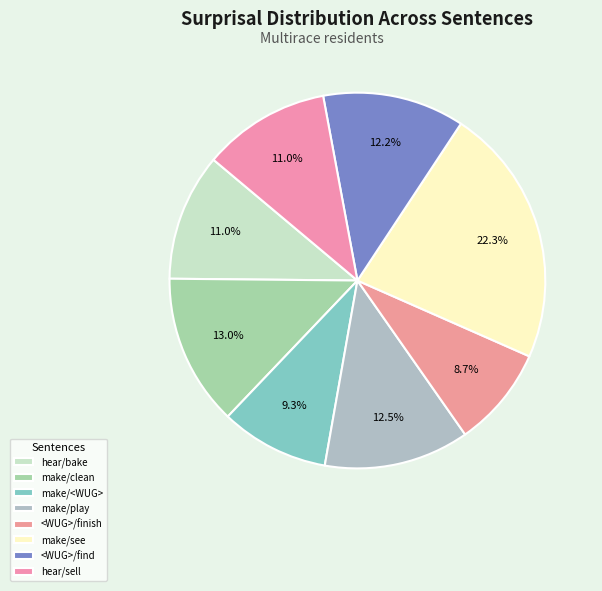

Count the number of slices in the pie.

8